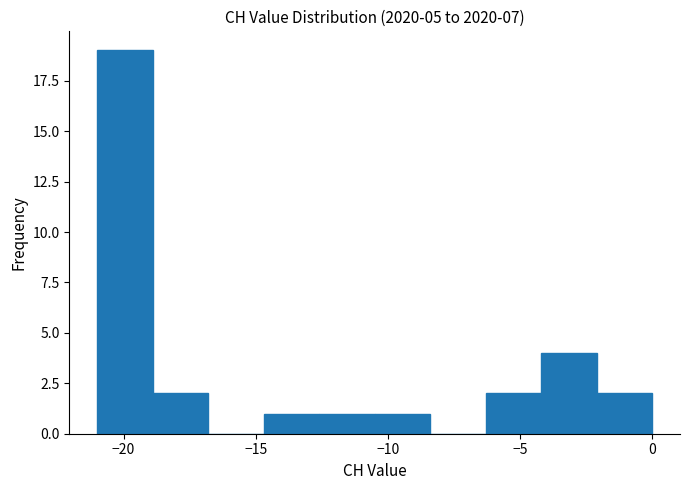

How tall is the bar that spans -21.0 to -18.9 on the x-axis? Neither the bar edges nor the heights are printed on the chart, so give them approximately, as read against the axes.

19